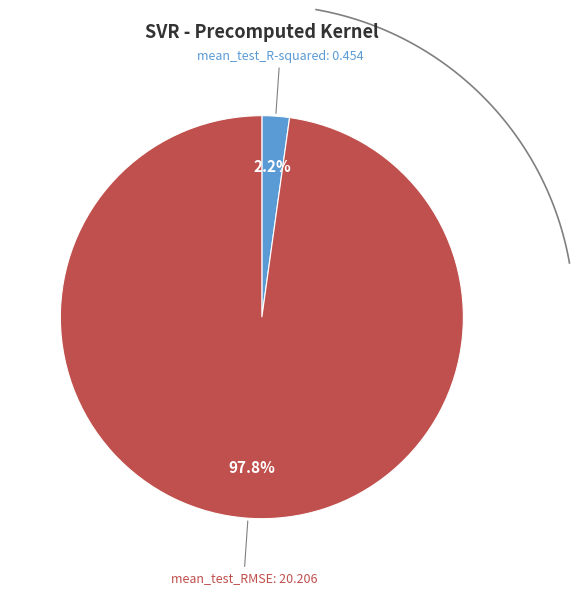

Is it true that mean_test_R-squared is 16% of the pie?

False